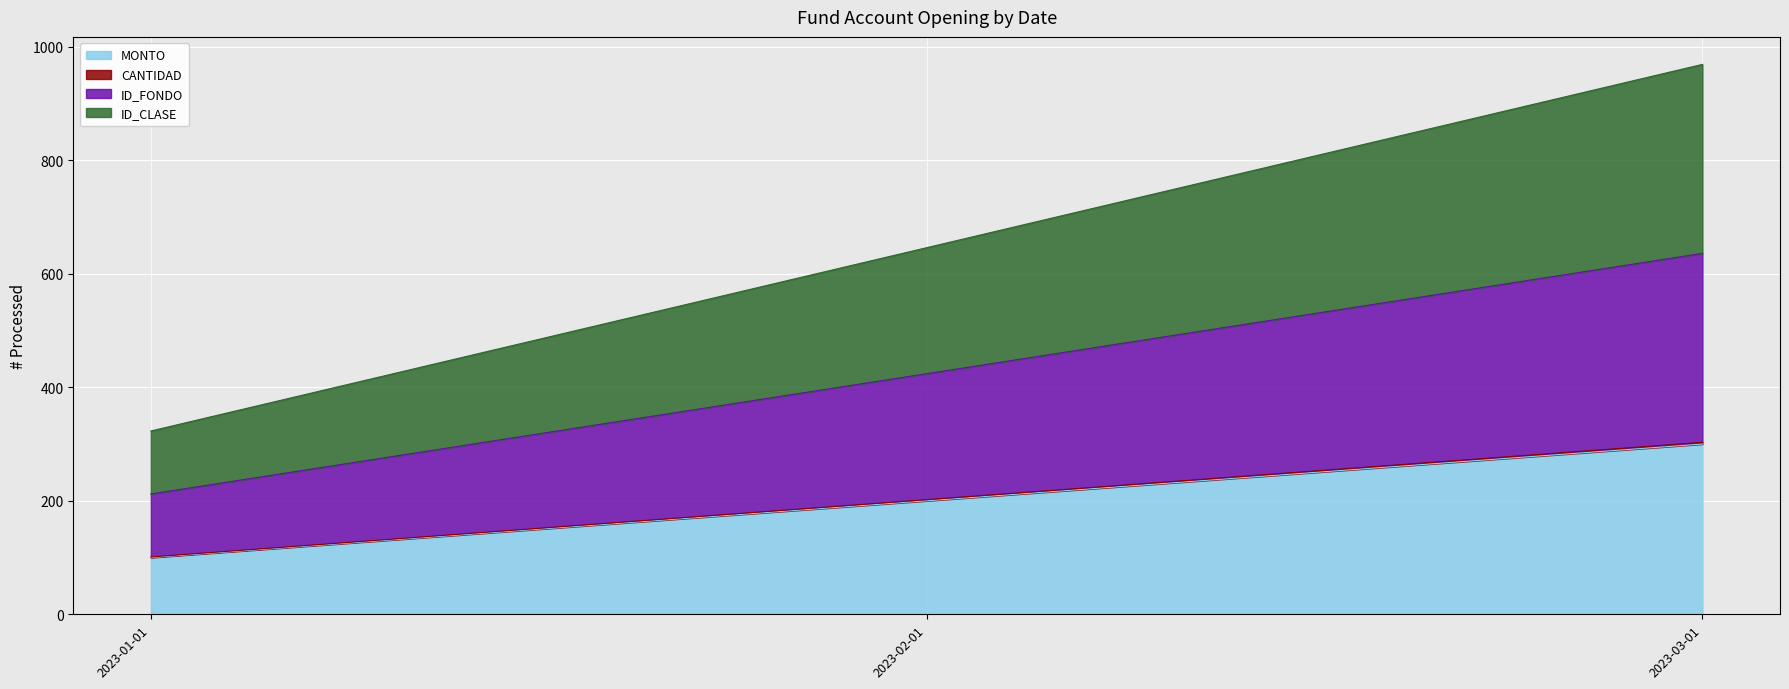

What is the smallest value displayed?

100